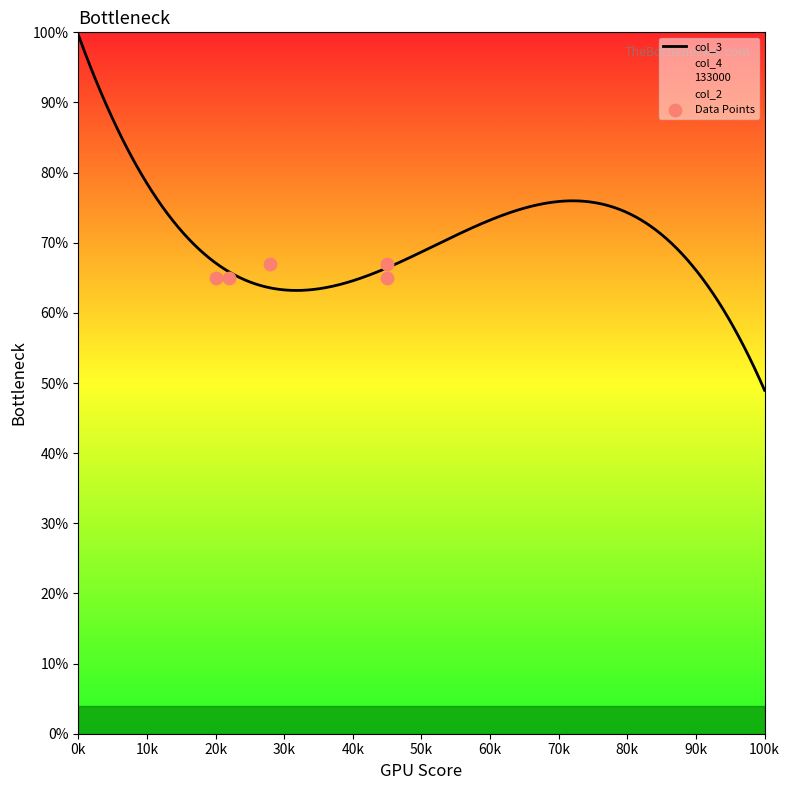

Which series has the largest total across all categories?

col_2